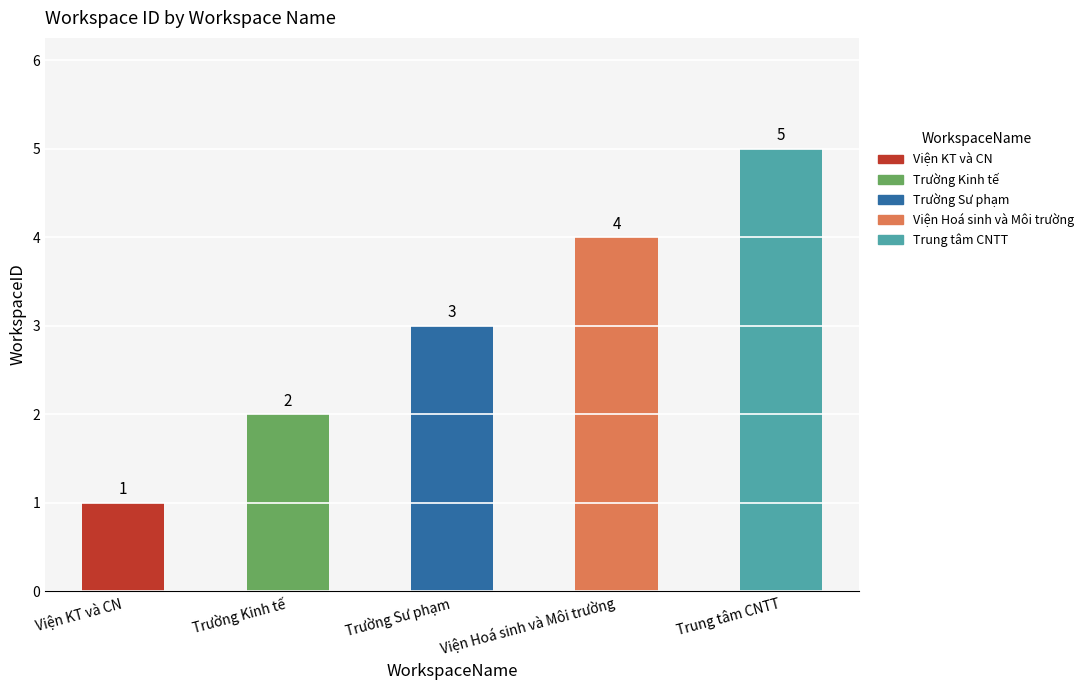

What is the difference between the second highest and minimum values?

3